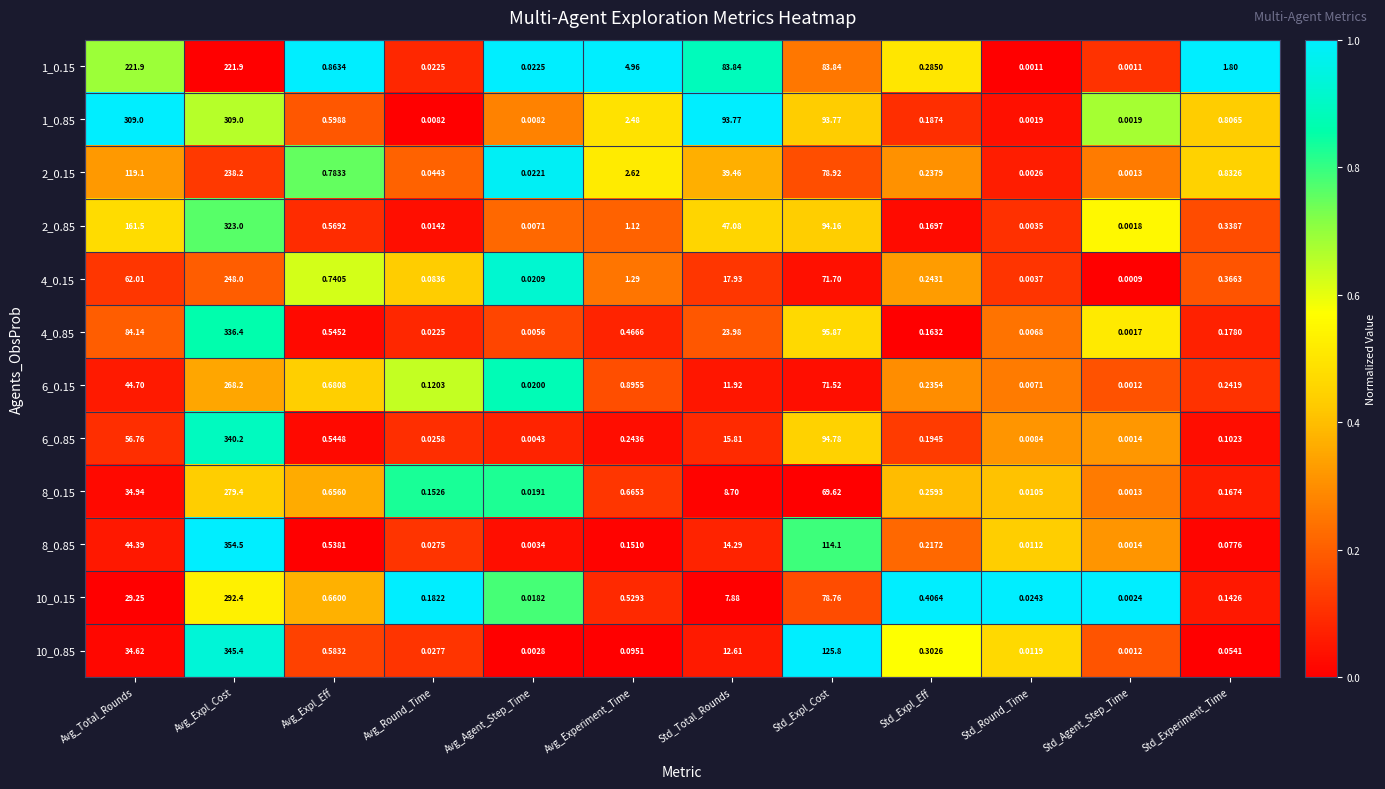

Which category has the lowest value in the 8_0.15 series?

Std_Agent_Step_Time